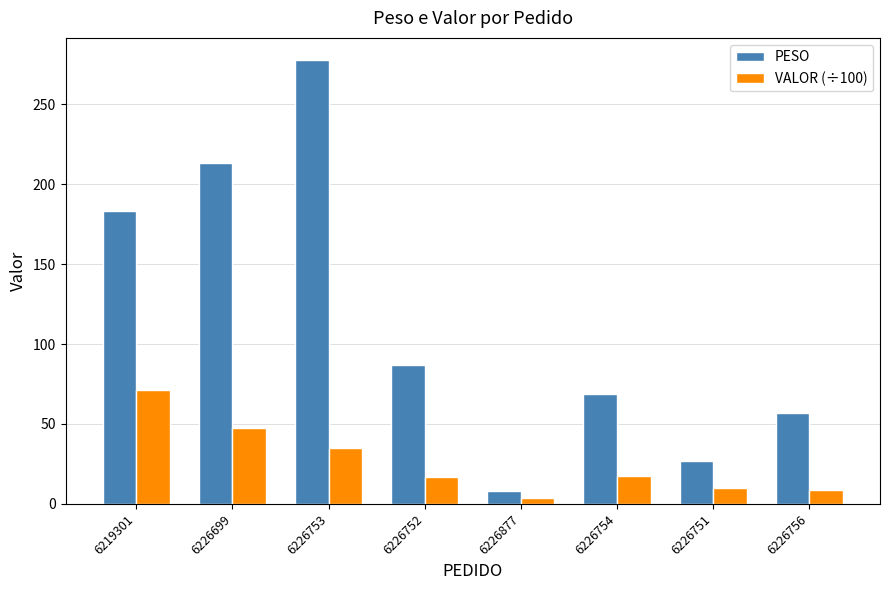

What is the label of the 1st bar from the left?

6219301